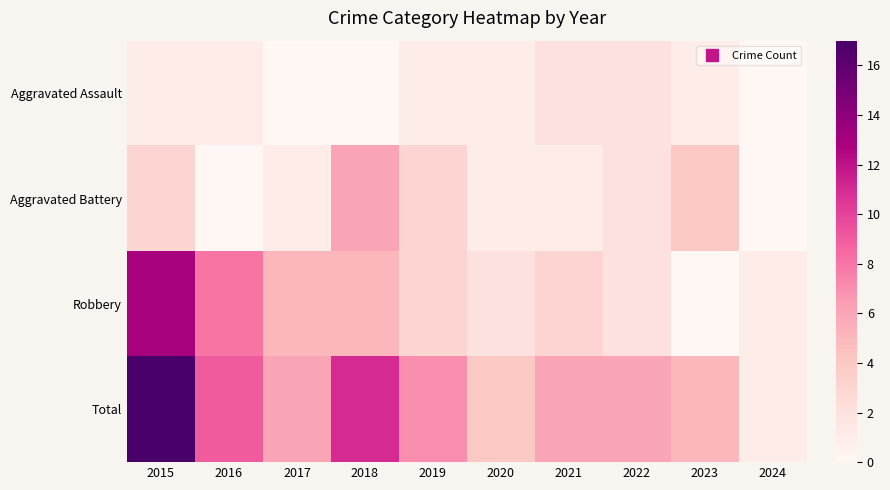

Rank the series at 2017 from highest to lowest value.

Total, Robbery, Aggravated Battery, Aggravated Assault